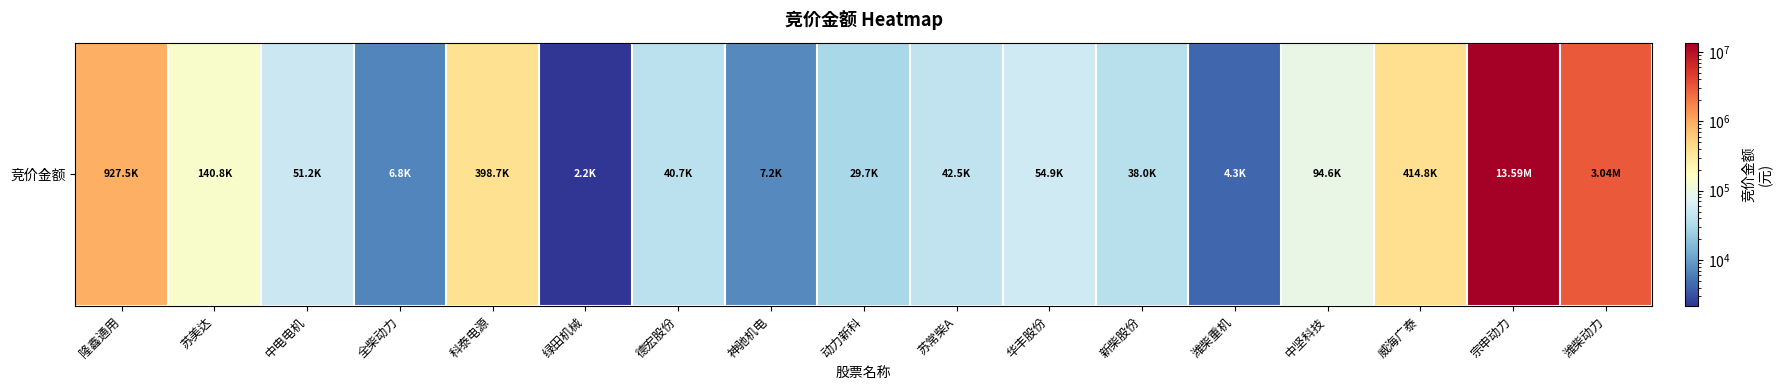

Reading left to right, extract all data points from this chart.

927480	140781	51186	6750	398682	2160	40663	7200	29748	42500	54936	37950	4345	94614	414780	13590735	3037629